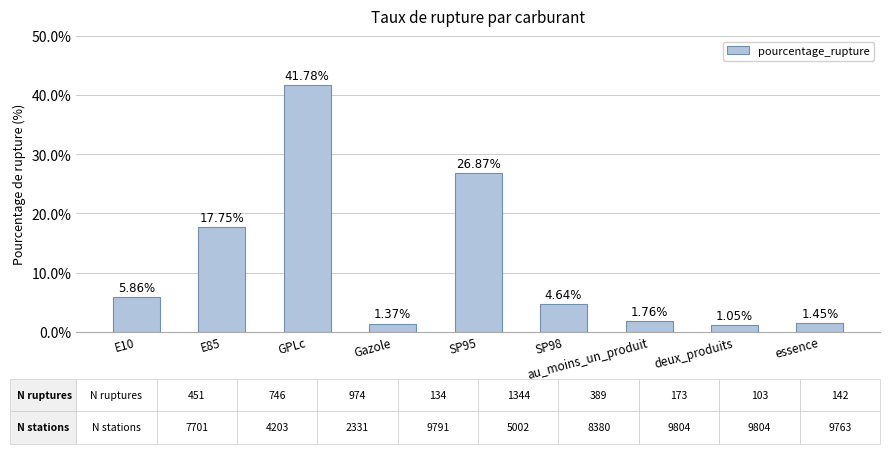

Which has a higher value, SP98 or GPLc?

GPLc